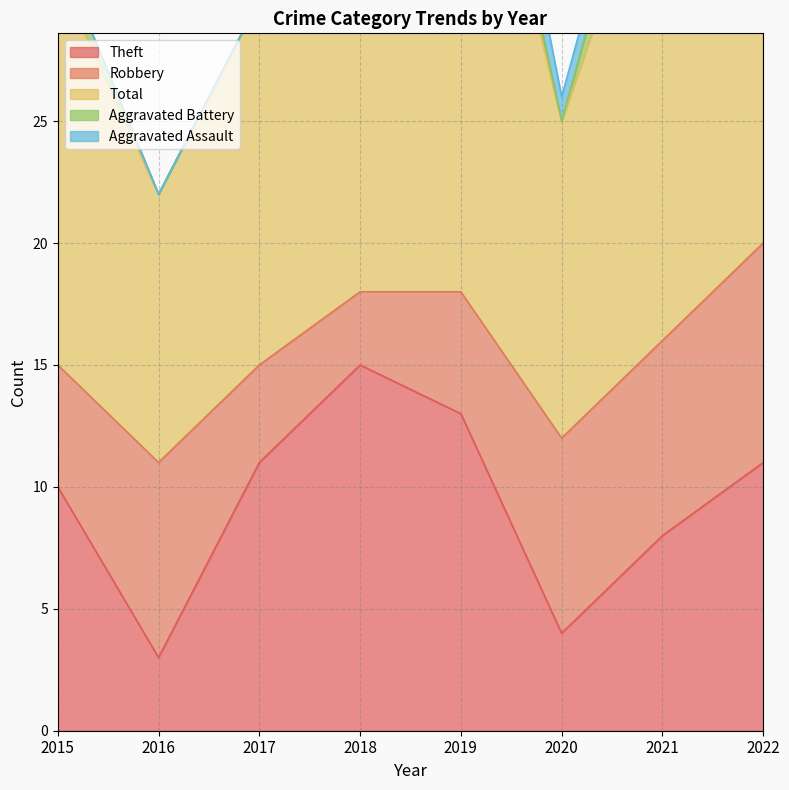

What is the average value of the Theft series?

9